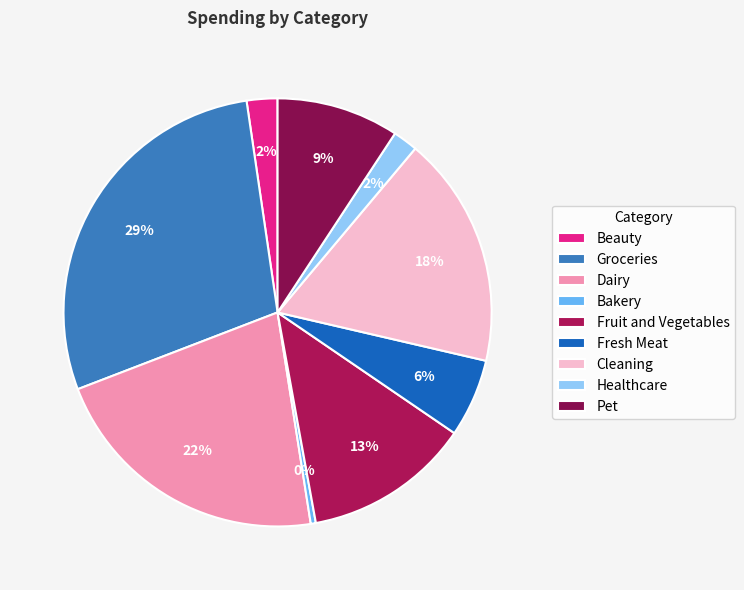

What is the largest slice in the pie chart?

Groceries